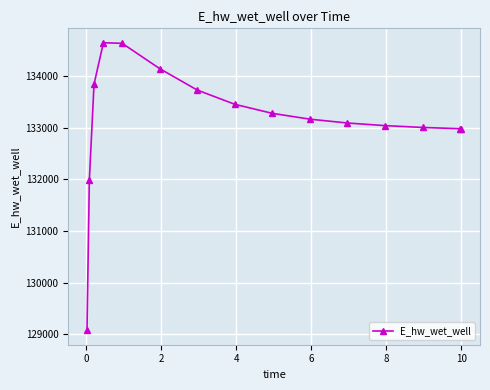

What is the minimum value shown in the chart?

129076.4